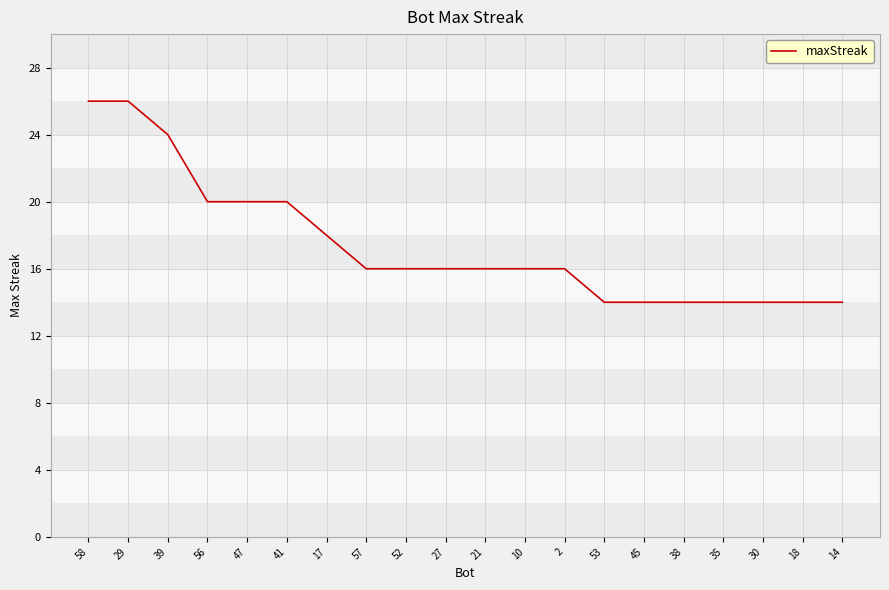

Count the values in the range 14 to 20.

17